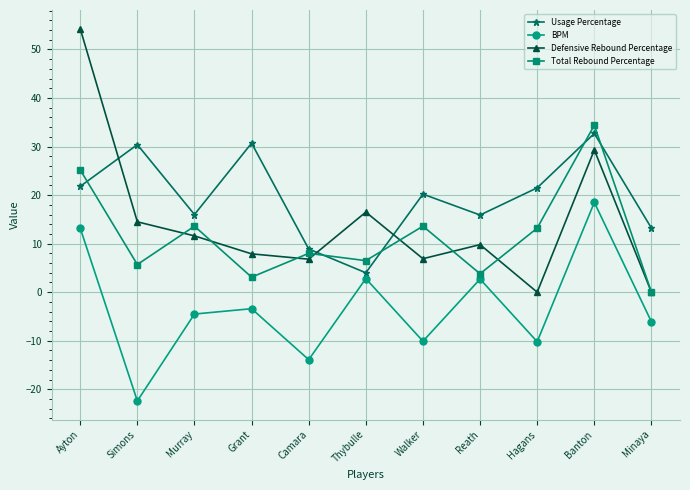

In BPM, how many points are higher than both neighbors (excluding endpoints)?

4